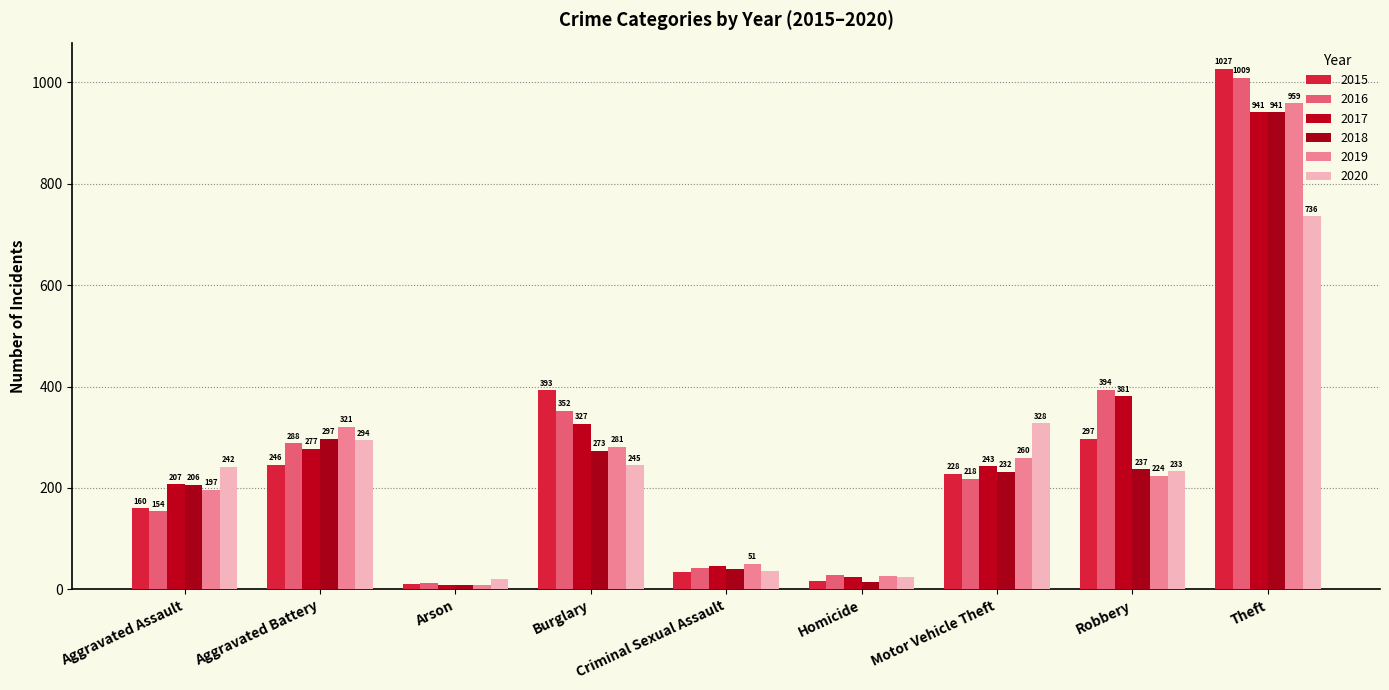

The value of 2016 at Robbery is 153. True or false?

False